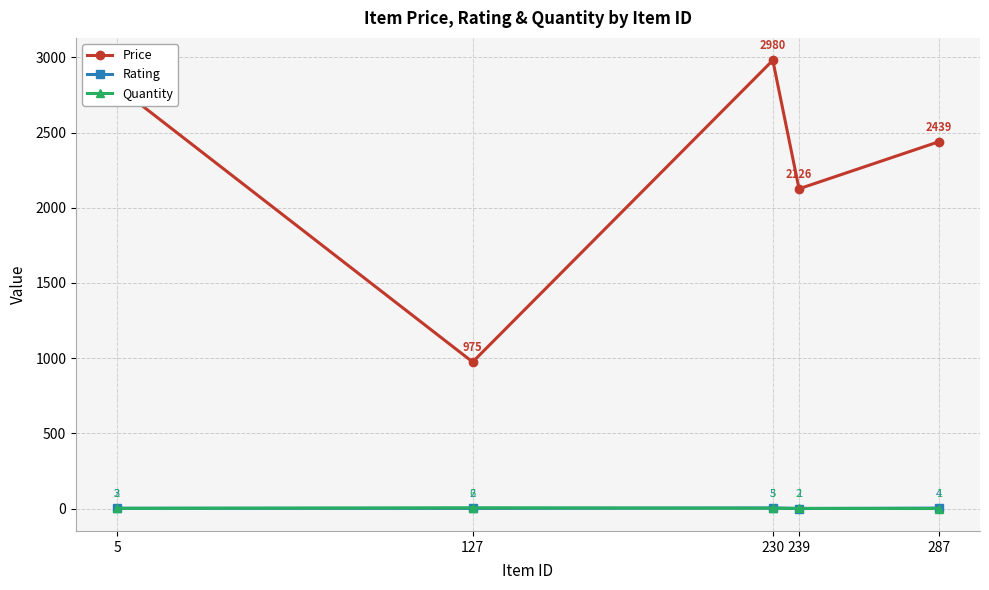

Reading left to right, extract all data points from this chart.

Price: 5=2807	127=975	230=2980	239=2126	287=2439
Rating: 5=3	127=2	230=5	239=1	287=4
Quantity: 5=2	127=6	230=3	239=2	287=1